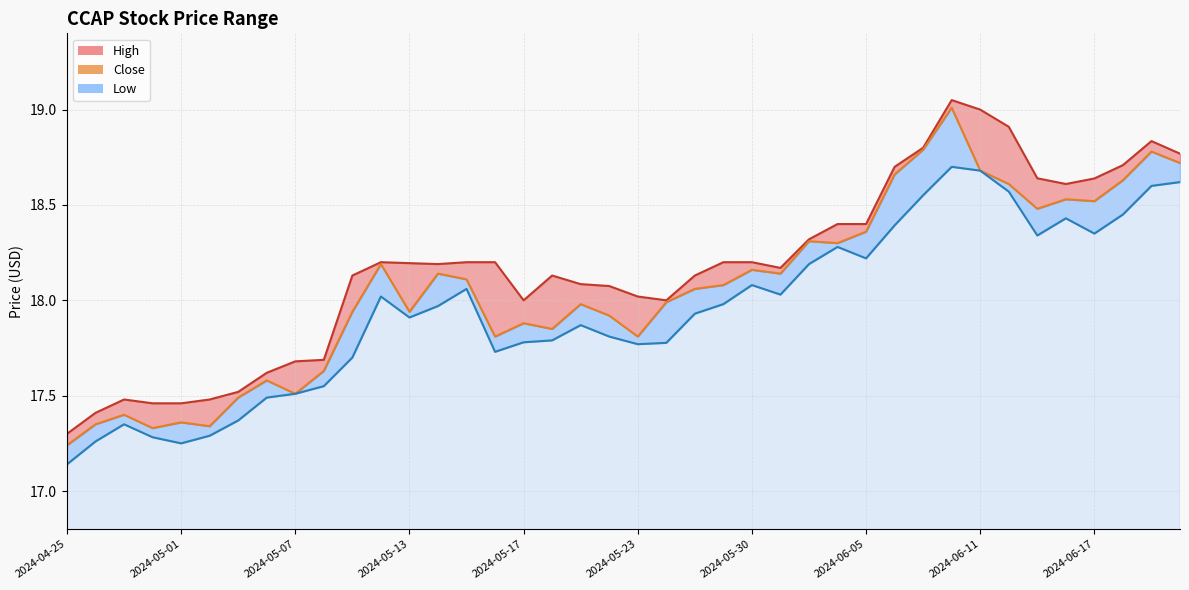

Does the chart have visible grid lines?

Yes